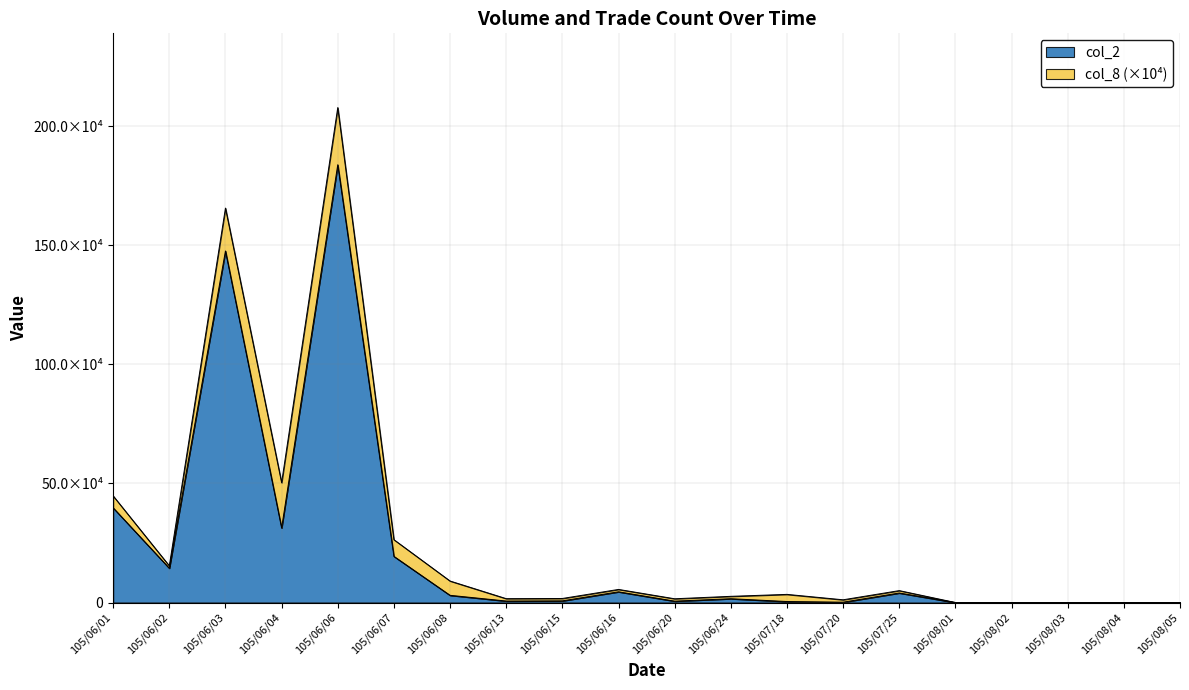

List the labels in order of value, smallest first.

105/08/01, 105/08/02, 105/08/03, 105/08/04, 105/08/05, 105/07/20, 105/07/18, 105/06/20, 105/06/13, 105/06/15, 105/06/24, 105/06/08, 105/07/25, 105/06/16, 105/06/02, 105/06/07, 105/06/04, 105/06/01, 105/06/03, 105/06/06